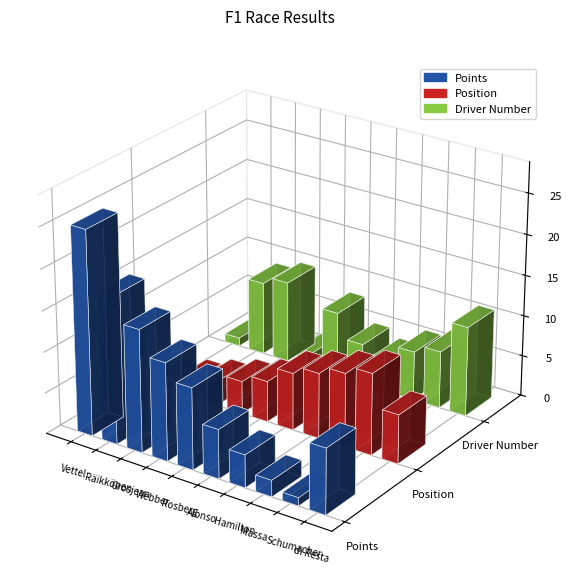

Reading left to right, list all the values displayed in this chart.

Points: 25	18	15	12	10	6	4	2	1	8
Position: 1	2	3	4	5	7	8	9	10	6
Driver Number: 1	9	10	2	8	5	4	6	7	11